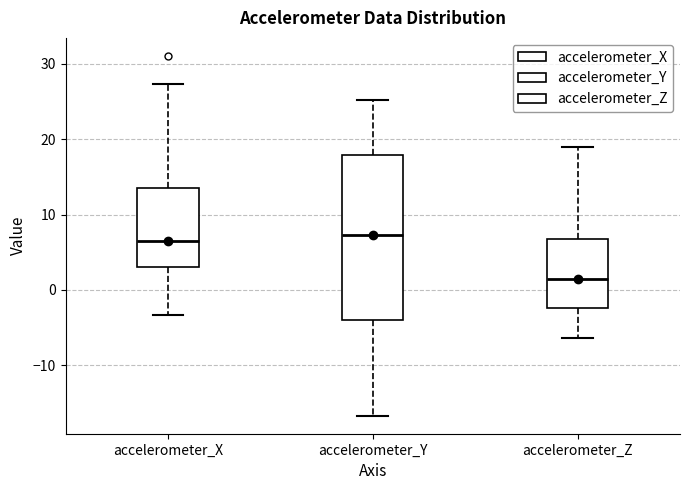

Reading left to right, read every box against the y-axis: the position of its median line, the range the box covers, and the ends of its whiskers. The values are not printed on the chart, so give them approximately, as read against the axis.

accelerometer_X: median 7, box 3 to 14, whiskers -3 to 27
accelerometer_Y: median 7, box -4 to 18, whiskers -17 to 25
accelerometer_Z: median 1, box -2 to 7, whiskers -6 to 19